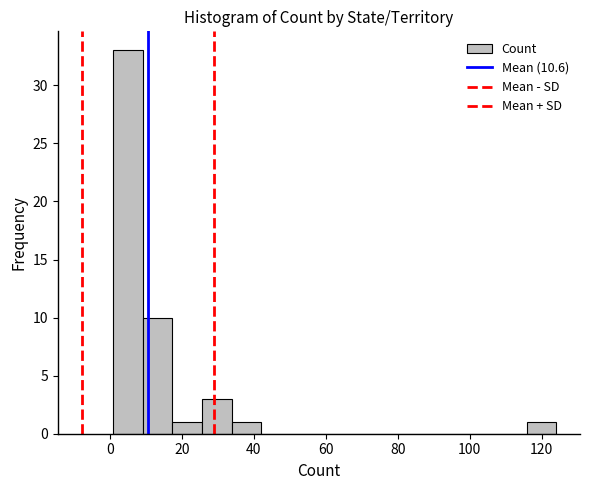

How tall is the bar that spans 17.4 to 25.6 on the x-axis? Neither the bar edges nor the heights are printed on the chart, so give them approximately, as read against the axes.

1